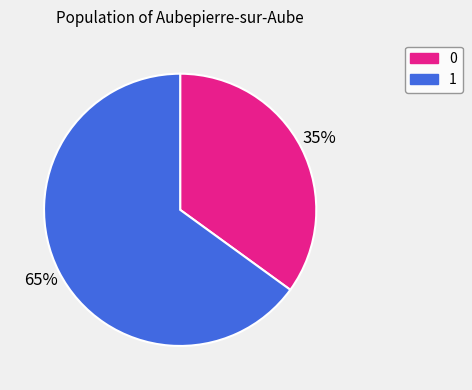

Do 1 and 0 together represent more than half of the pie?

Yes